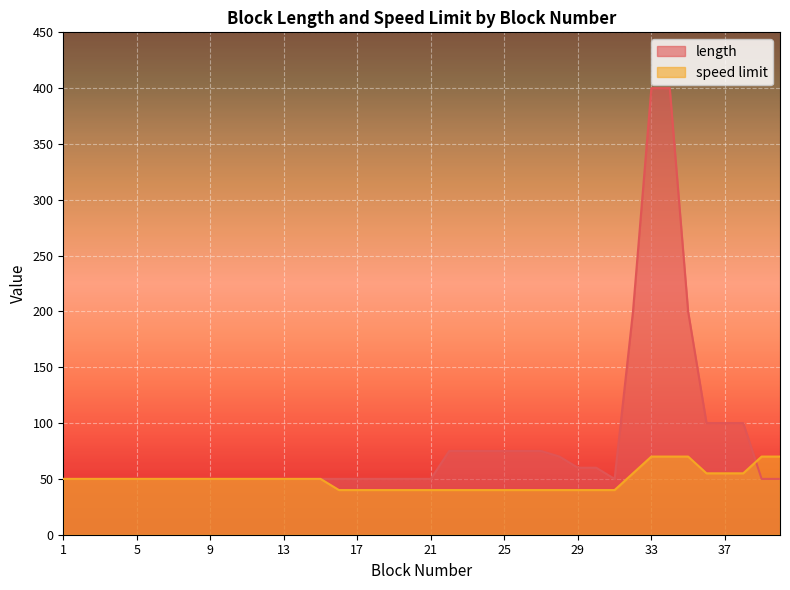

Rank the categories by length value from lowest to highest.

1, 2, 3, 4, 5, 6, 7, 8, 9, 10, 11, 12, 13, 14, 15, 16, 17, 18, 19, 20, 21, 31, 39, 40, 29, 30, 28, 22, 23, 24, 25, 26, 27, 36, 37, 38, 32, 35, 33, 34